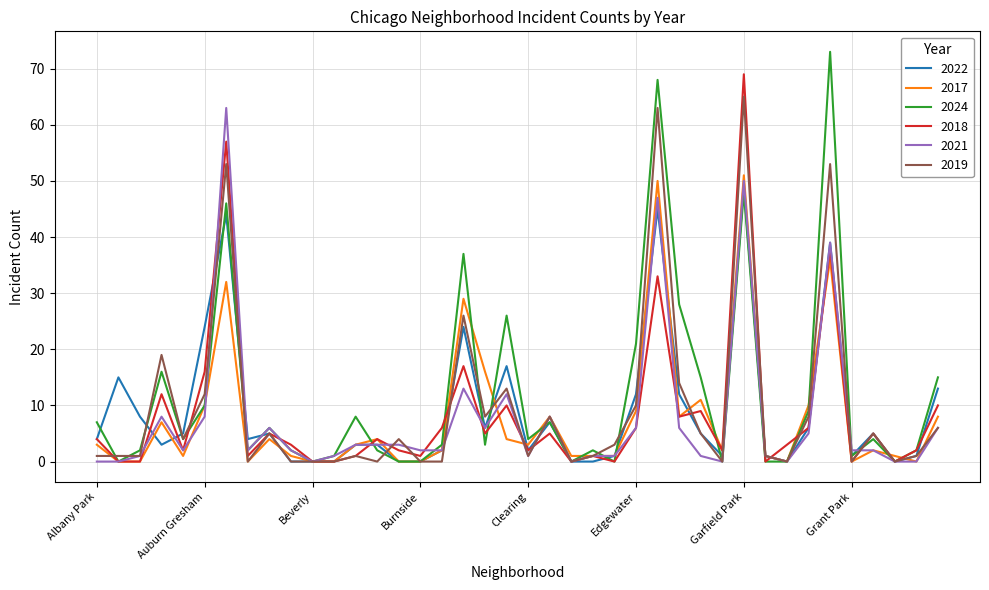

Rank the series by their maximum value, from highest to lowest.

2024, 2018, 2019, 2021, 2017, 2022